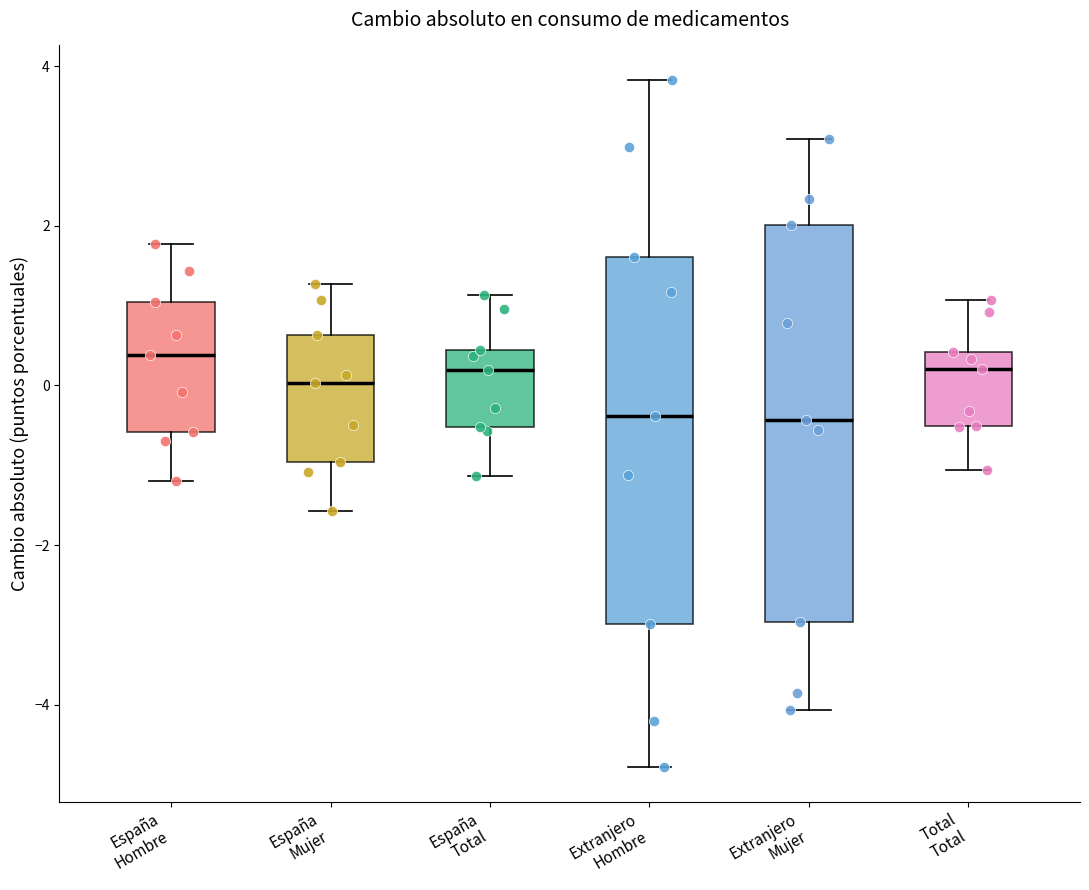

Reading left to right, read every box against the y-axis: the position of its median line, the range the box covers, and the ends of its whiskers. The values are not printed on the chart, so give them approximately, as read against the axis.

España Hombre: median 0.4, box -0.6 to 1.0, whiskers -1.2 to 1.8
España Mujer: median 0.0, box -1.0 to 0.6, whiskers -1.6 to 1.2
España Total: median 0.2, box -0.6 to 0.4, whiskers -1.2 to 1.2
Extranjero Hombre: median -0.4, box -3.0 to 1.6, whiskers -4.8 to 3.8
Extranjero Mujer: median -0.4, box -3.0 to 2.0, whiskers -4.0 to 3.0
Total Total: median 0.2, box -0.6 to 0.4, whiskers -1.0 to 1.0